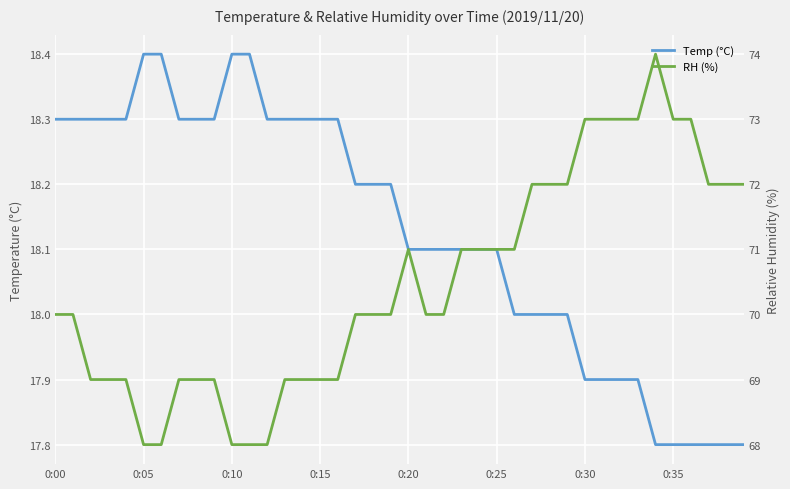

Between 31 and 32, which series saw the biggest shift?

Temp (°C)